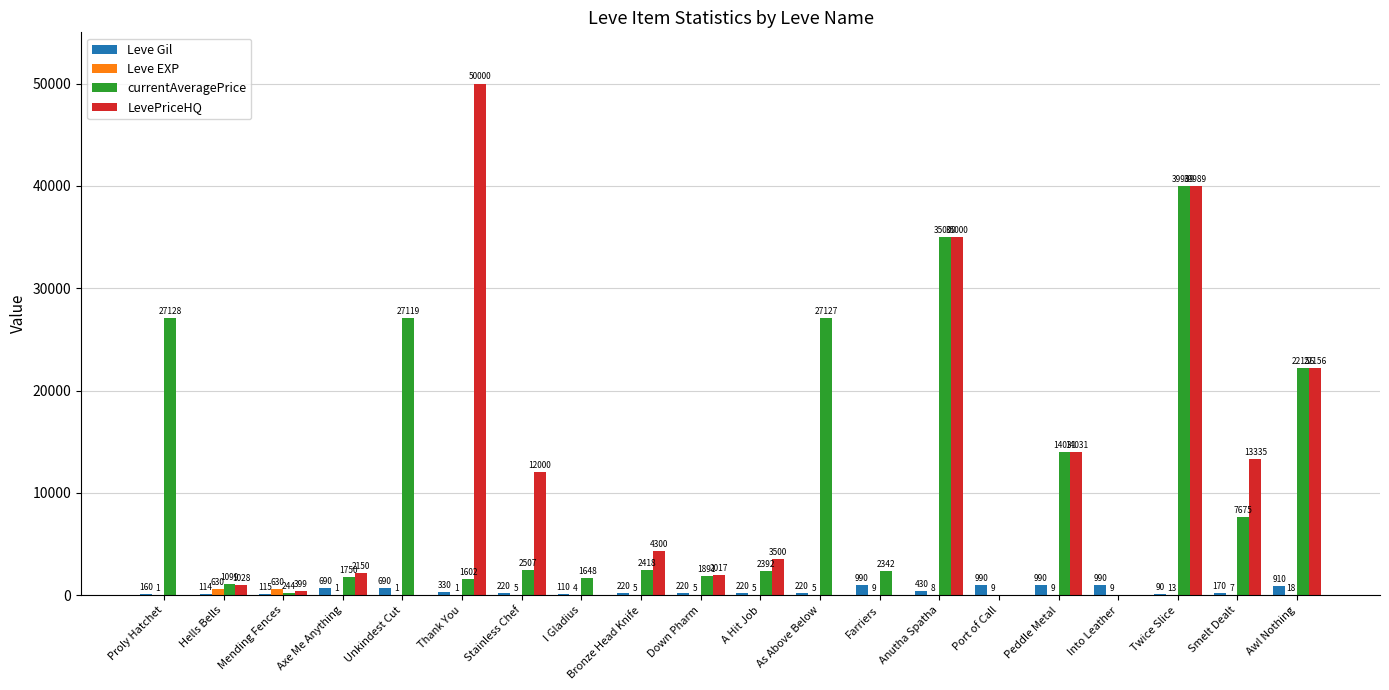

Read the LevePriceHQ value at Bronze Head Knife.

4300